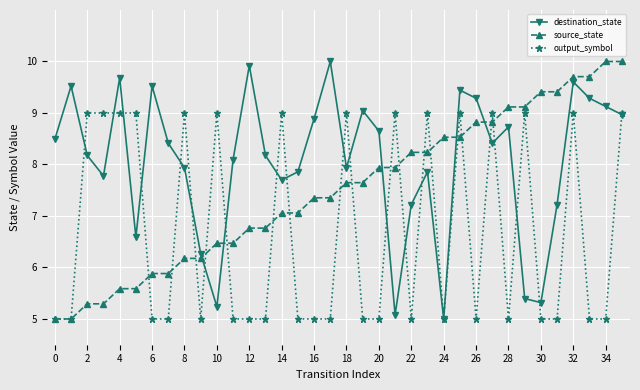

True or false: destination_state and source_state cross at least once.

True